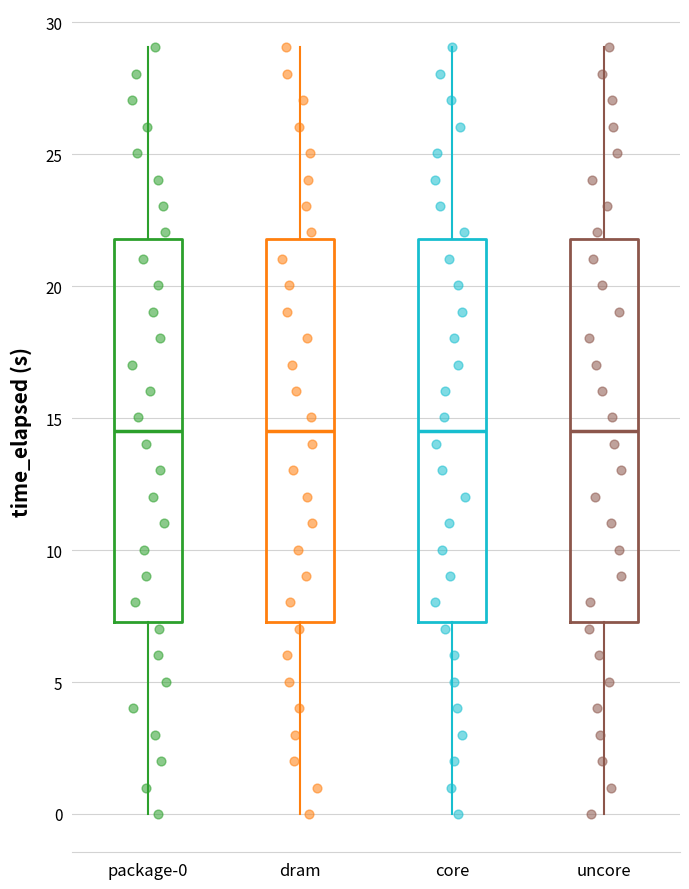

Reading left to right, transcribe this box plot: for each box, give where its median line is, the range the box spans, and where its two whiskers end, as read against the y-axis. The values are not printed on the chart, so give them approximately, as read against the axis.

package-0: median 14.5, box 7.5 to 22.0, whiskers 0.0 to 29.0
dram: median 14.5, box 7.5 to 22.0, whiskers 0.0 to 29.0
core: median 14.5, box 7.5 to 22.0, whiskers 0.0 to 29.0
uncore: median 14.5, box 7.5 to 22.0, whiskers 0.0 to 29.0